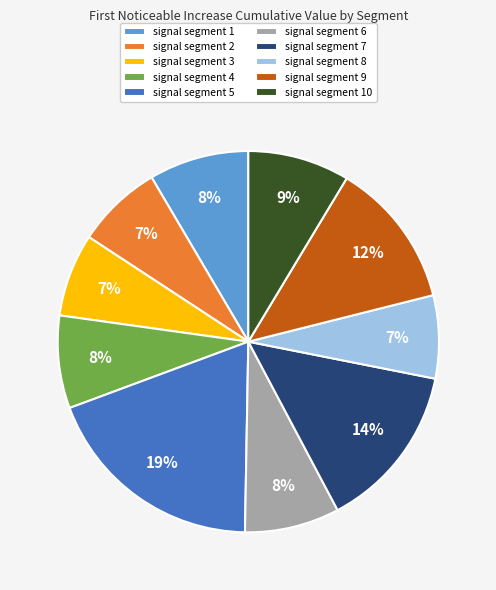

True or false: signal segment 4 accounts for 1% of the total.

False